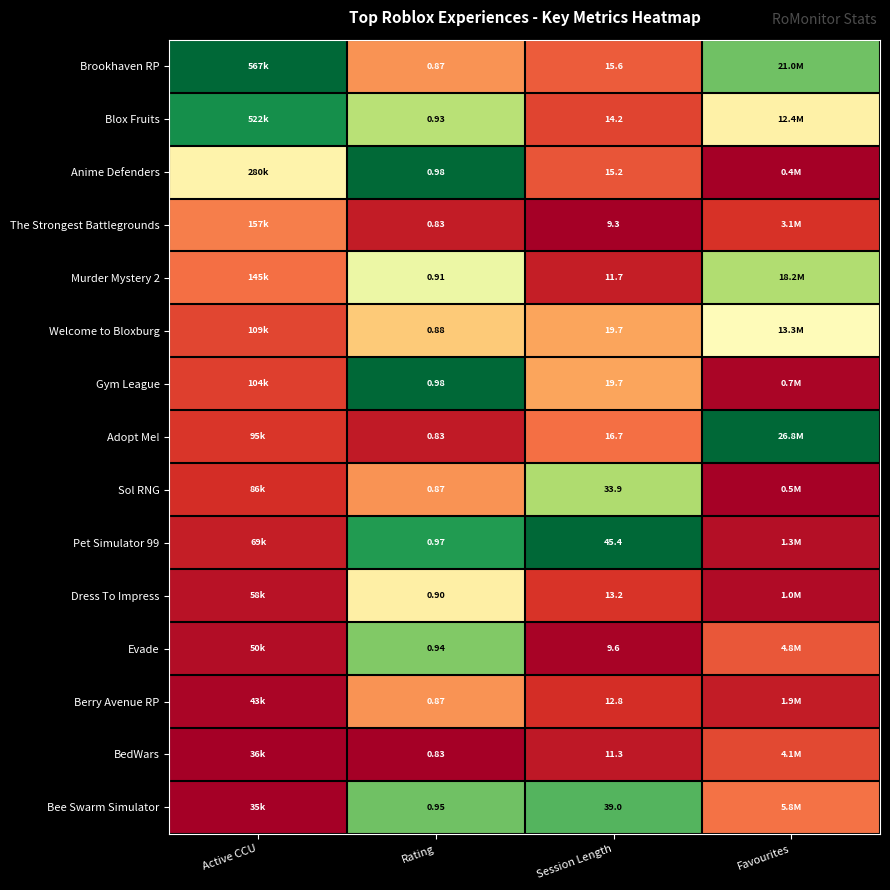

Is the value of Evade at Rating greater than the value of Murder Mystery 2 at Session Length?

No